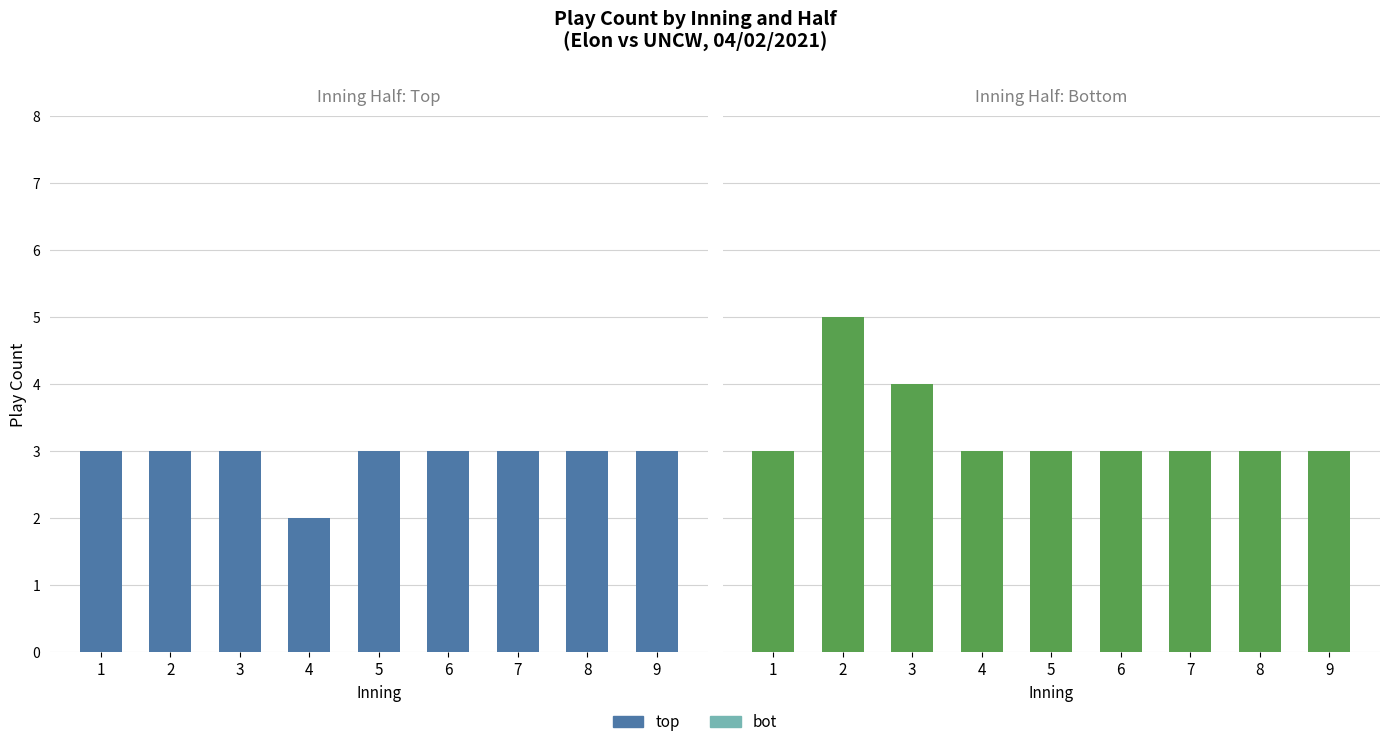

Which series has the largest total across all categories?

bot